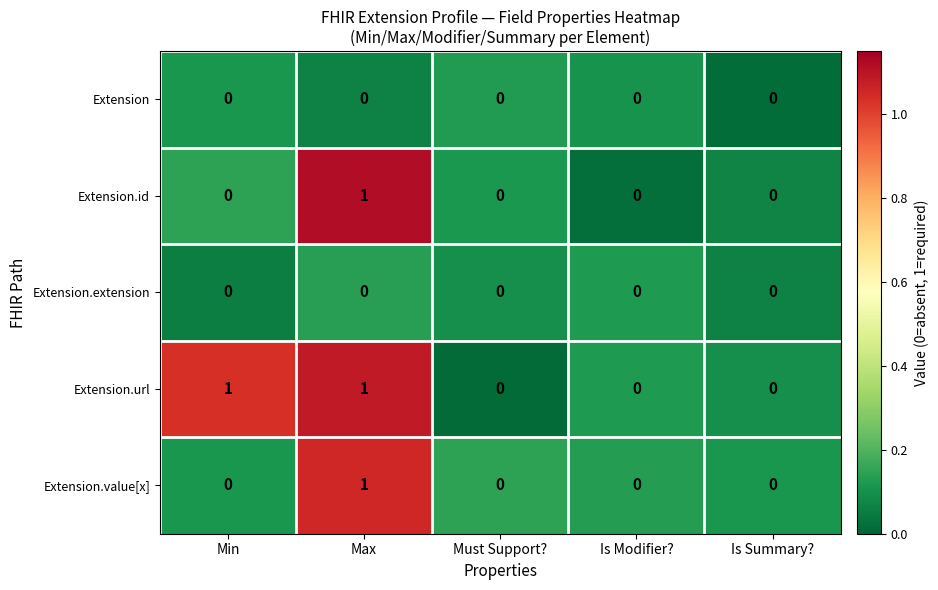

What is the spread (max minus min) of values at Max?

1